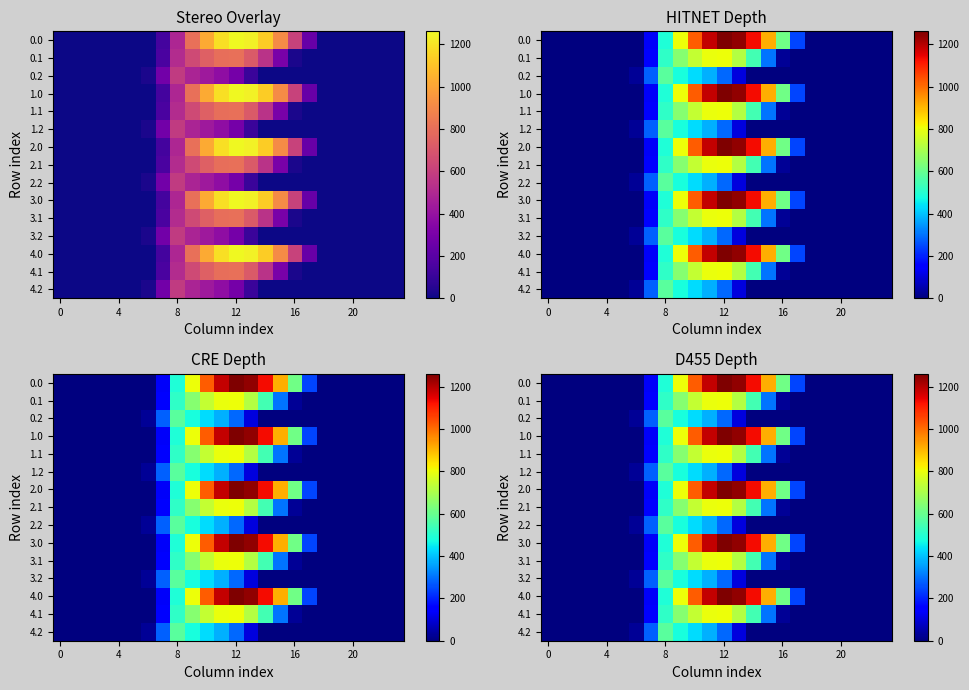

At how many categories does at least one series exceed 471?

9